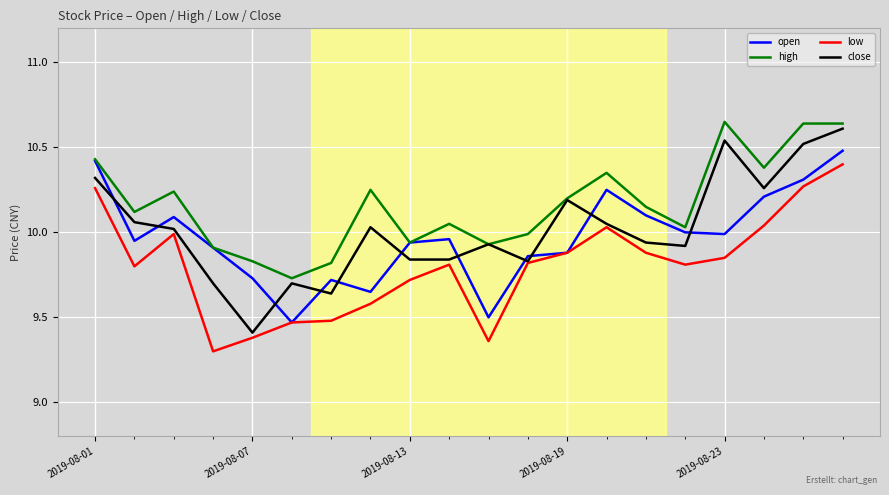

Which series has the largest total across all categories?

high